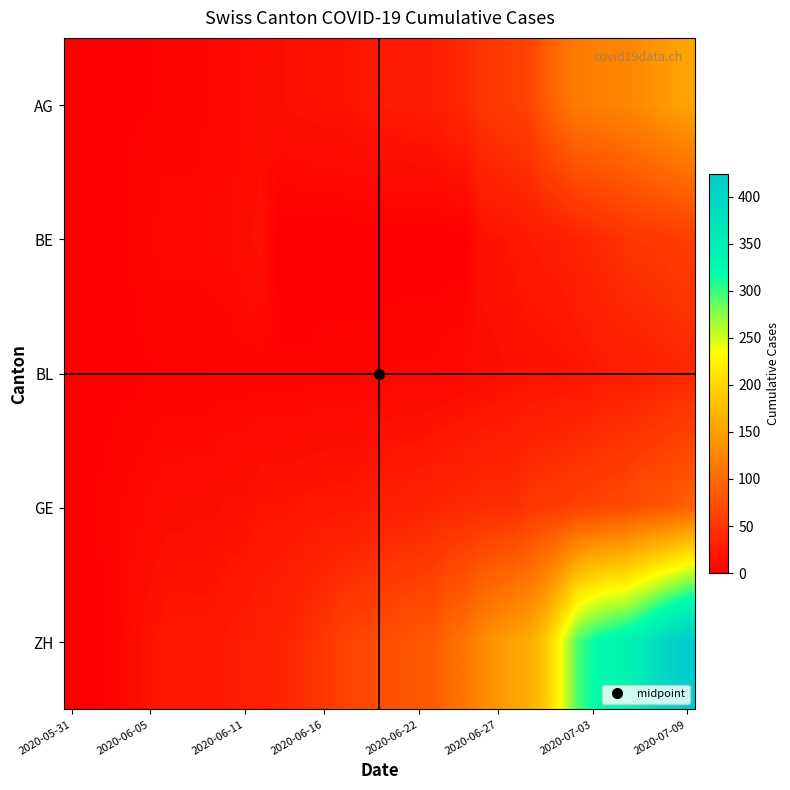

Reading left to right, extract all data points from this chart.

AG: 0	0	0	1	3	3	5	5	5	7	7	10	13	14	16	17	18	18	21	23	26	26	28	28	35	40	50	55	59	65	88	103	116	120	123	125	132	140	147	153
BE: 0	0	1	2	4	6	8	8	8	9	9	14	17	0	0	0	0	0	0	0	0	0	0	0	0	0	18	19	21	25	27	29	35	39	43	49	52	53	57	59
BL: 0	1	1	2	2	3	3	3	3	3	4	4	4	4	4	4	5	5	5	5	6	7	7	7	9	10	12	14	16	17	17	18	19	23	27	27	29	32	35	38
GE: 0	1	4	6	8	10	13	13	14	14	16	16	20	20	20	22	22	23	23	27	31	31	32	36	38	40	43	43	44	52	56	57	62	64	67	69	76	80	84	92
ZH: 0	0	2	5	13	19	23	23	23	23	26	28	30	33	38	45	52	62	67	68	75	80	83	87	103	111	130	142	153	162	190	238	294	317	330	338	357	382	405	424